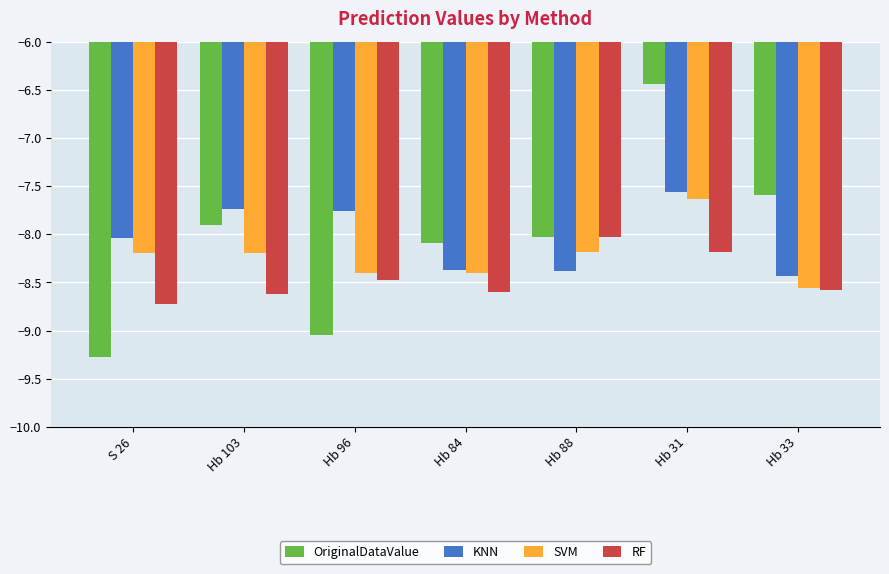

Count the SVM values in the range -8 to -7.

1